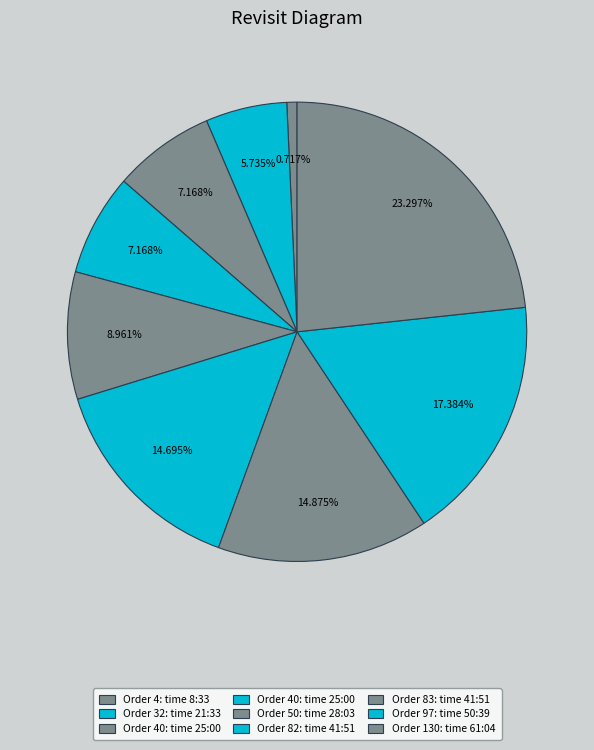

Count the number of slices in the pie.

9